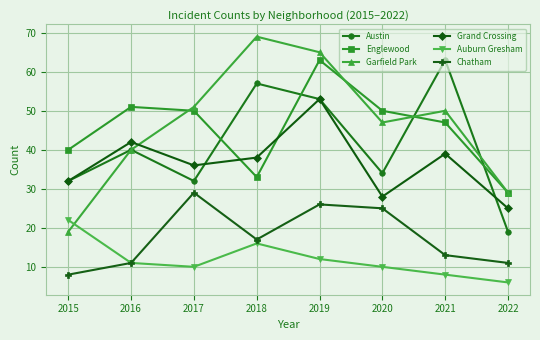

What is the average value of the Austin series?

41